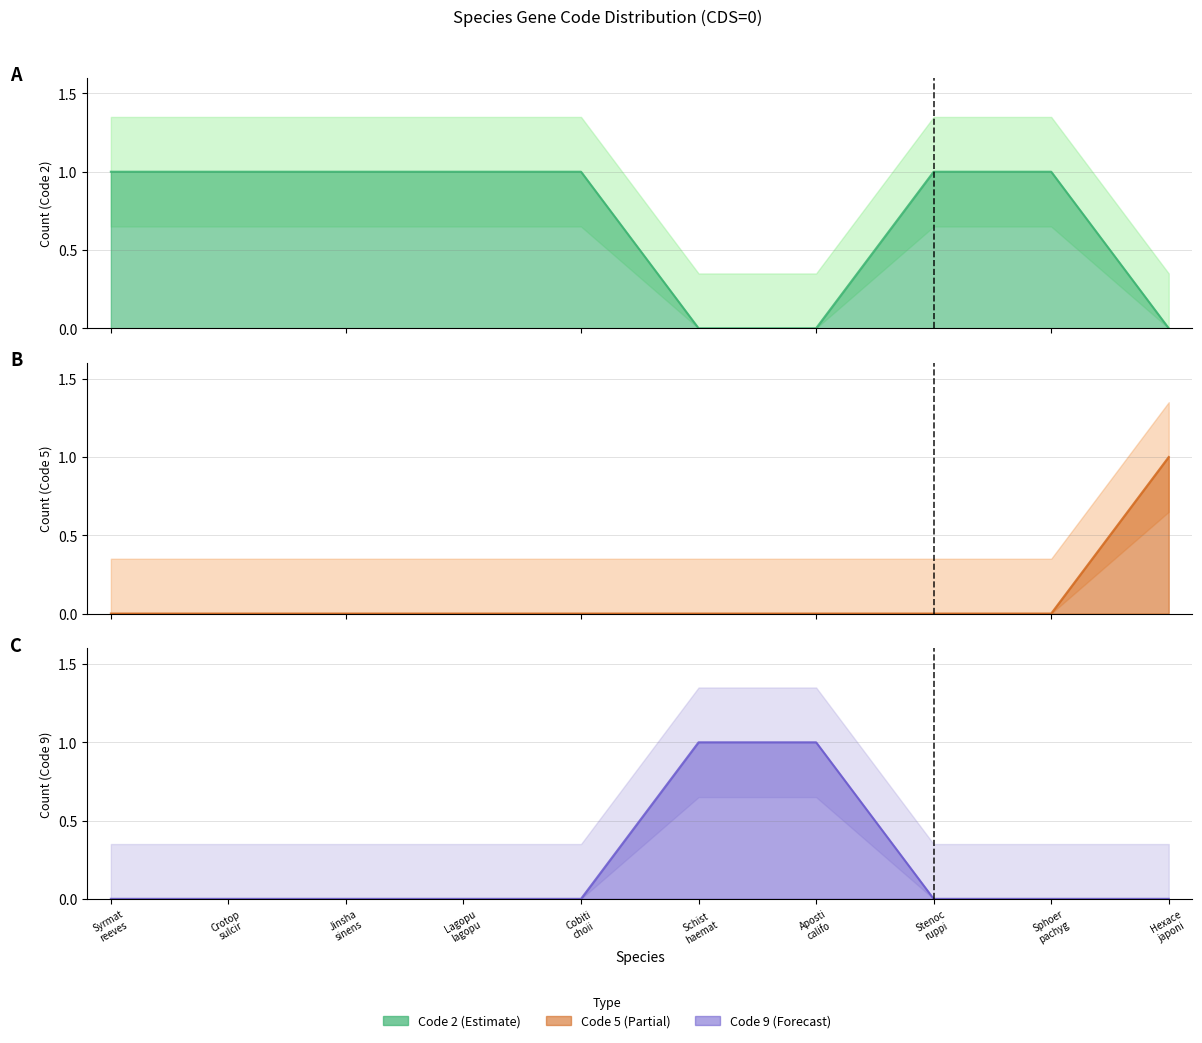

What value does the Code 9 series have at Aposti califo?

1